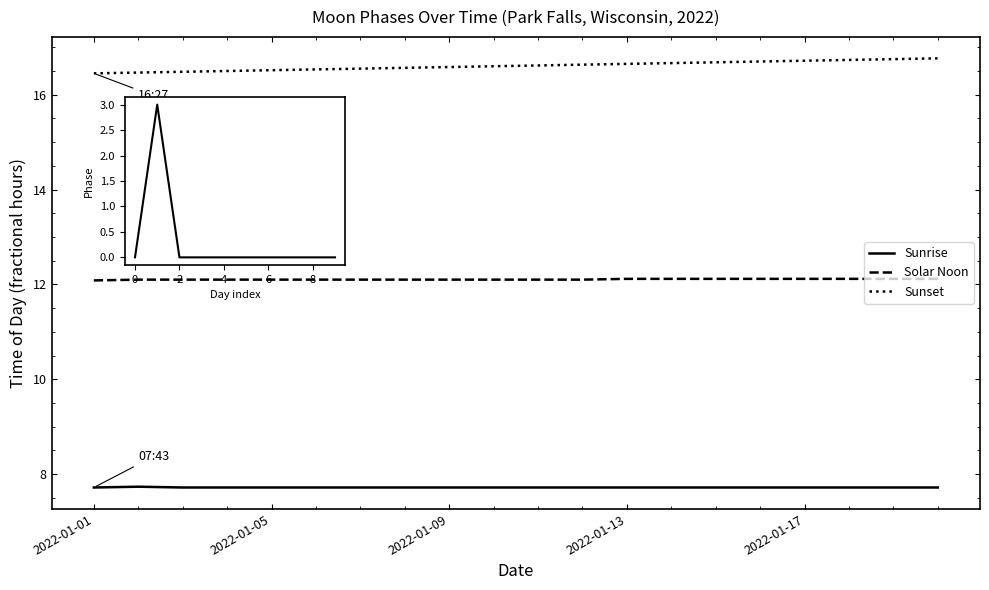

Count the values in the range 7 to 8.

20